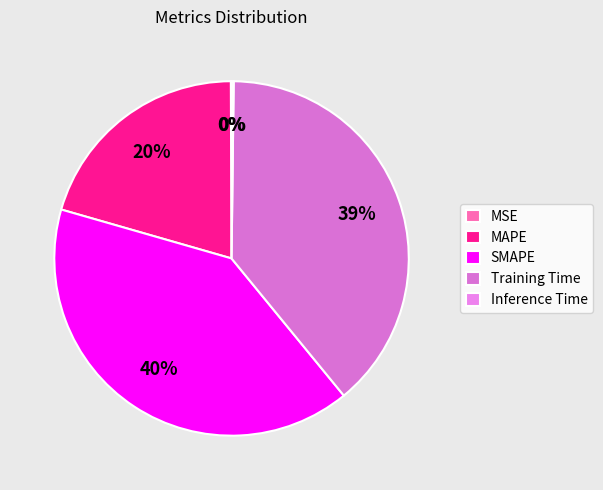

Combined, do MSE and SMAPE account for over 50%?

No